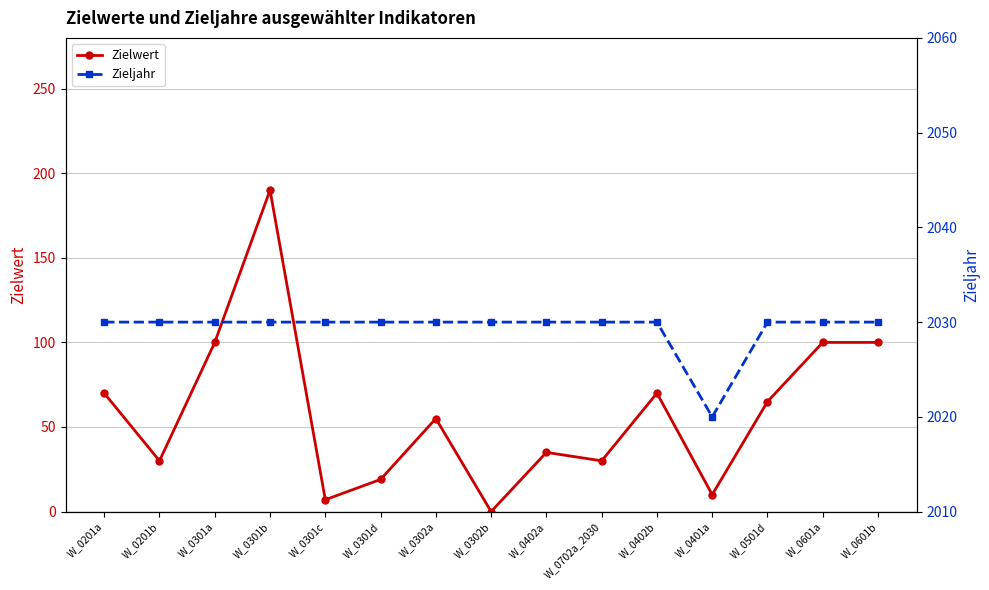

Reading right to left, transcribe all the data shown in this chart.

Zielwert: 100	100	65	10	70	30	35	0	55	19	7	190	100	30	70
Zieljahr: 2030	2030	2030	2020	2030	2030	2030	2030	2030	2030	2030	2030	2030	2030	2030